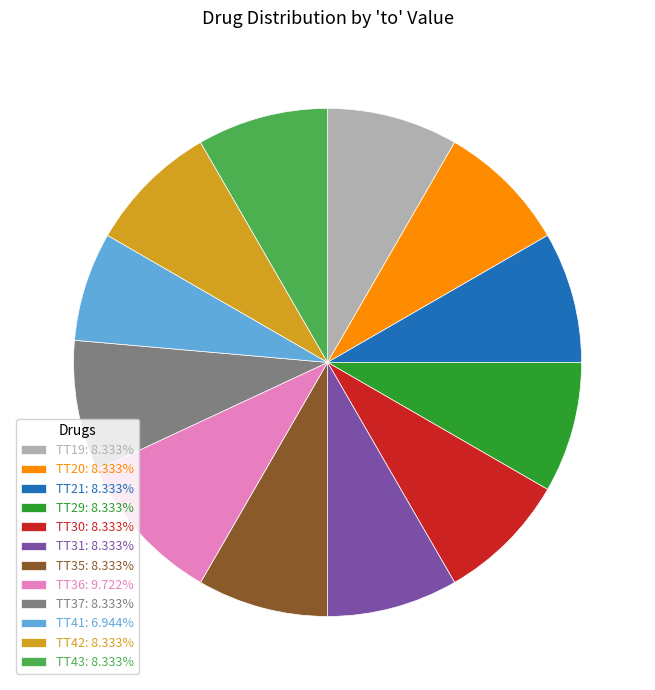

Is the sum of TT19: 8.333% and TT20: 8.333% greater than half?

No